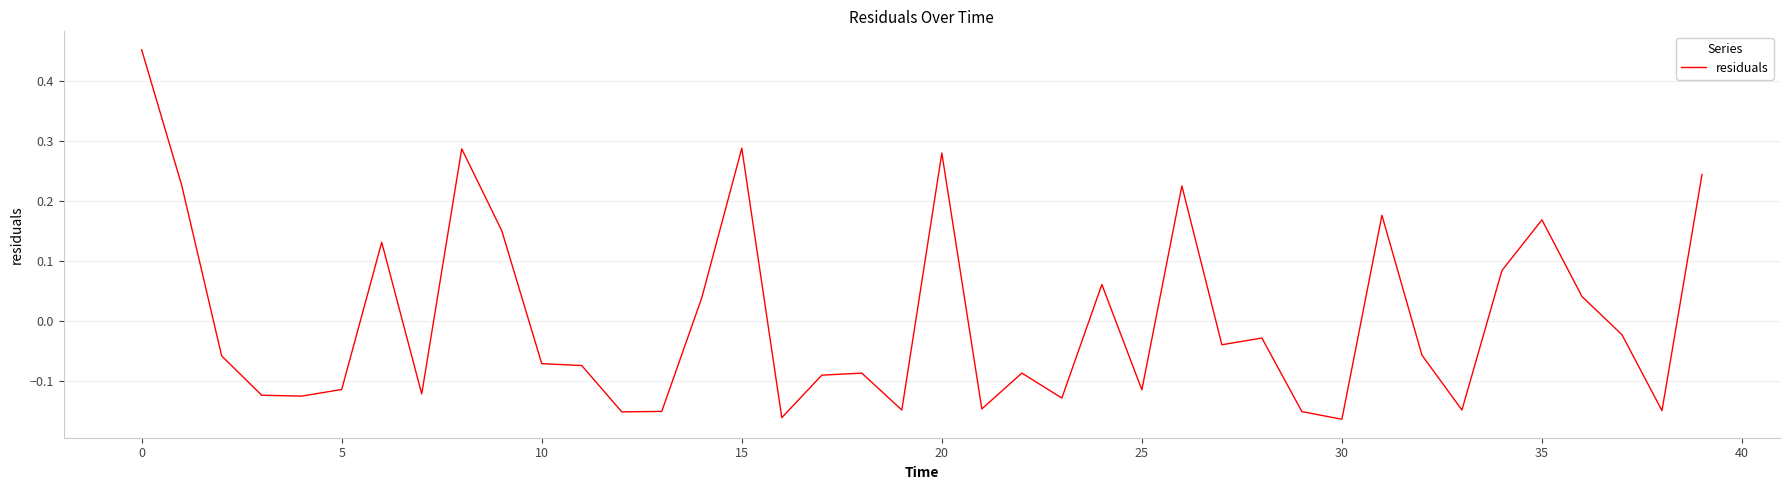

What is the difference between the maximum and minimum values?

0.6